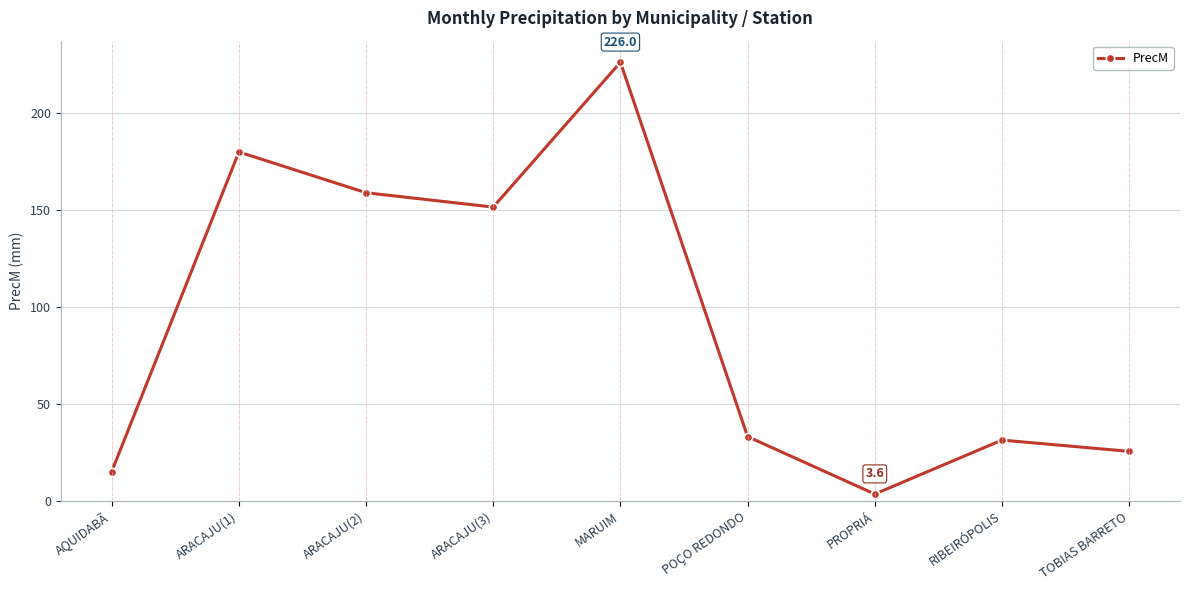

Does the chart have visible grid lines?

Yes